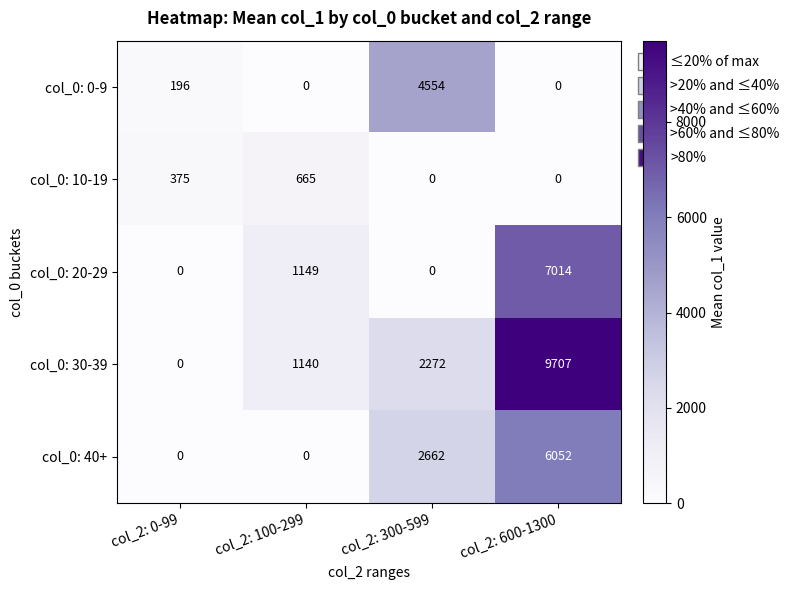

What is the spread (max minus min) of values at col_2: 0-99?

375